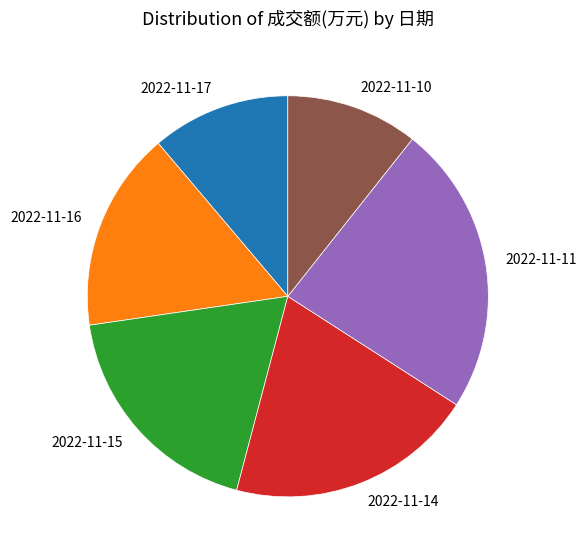

True or false: 2022-11-11 accounts for 16% of the total.

False